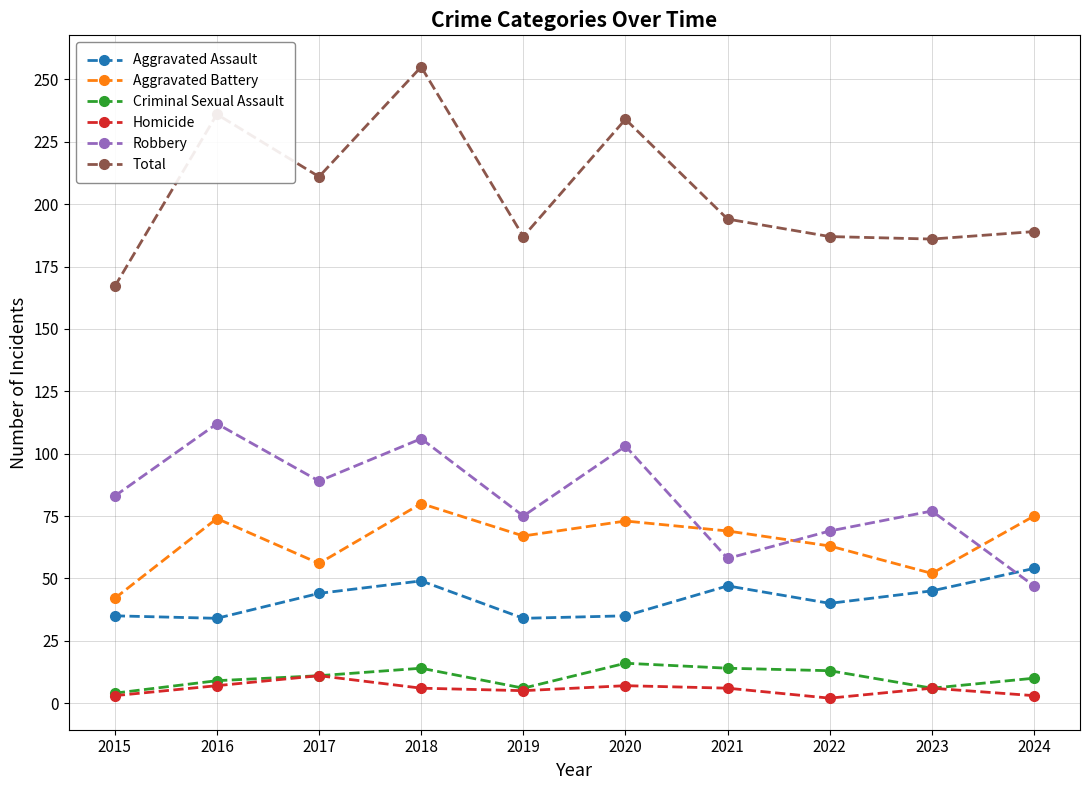

Which series has the largest total across all categories?

Total